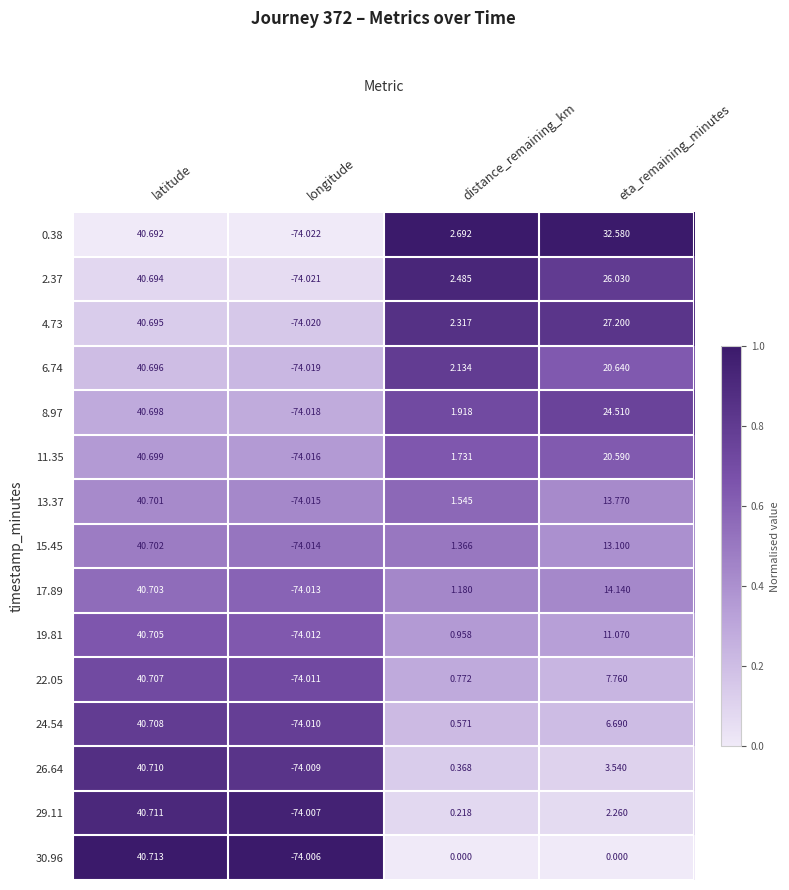

Is the value of 29.11 at eta_remaining_minutes greater than the value of 13.37 at longitude?

Yes